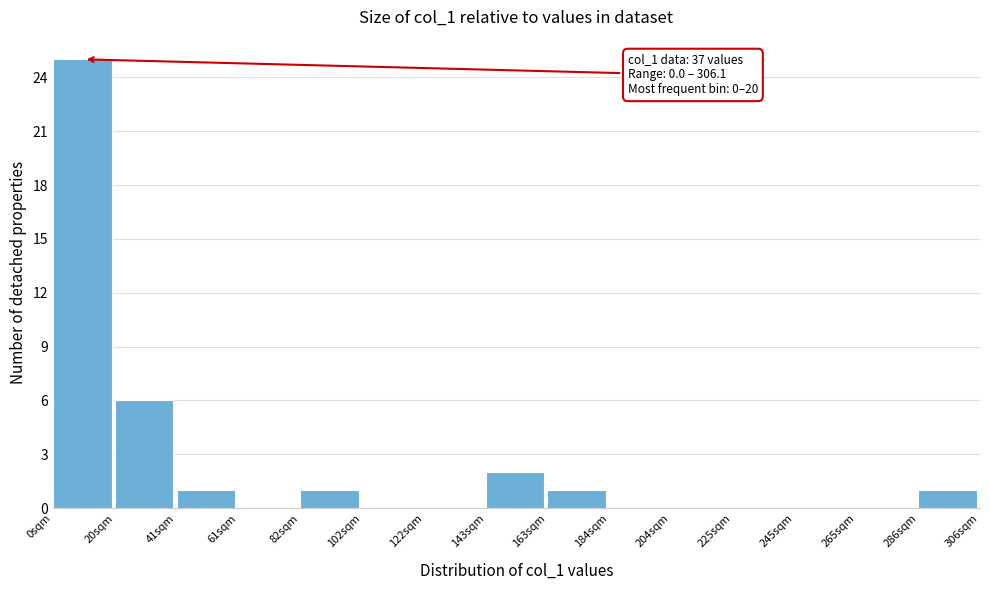

Over which range of the x-axis is the bar tallest?

0 to 20